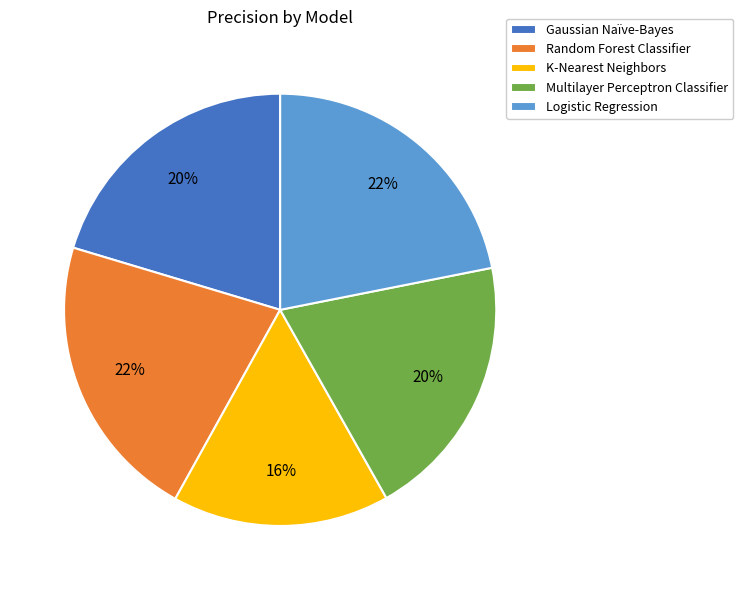

What percentage is the K-Nearest Neighbors slice, to the nearest percent?

16%